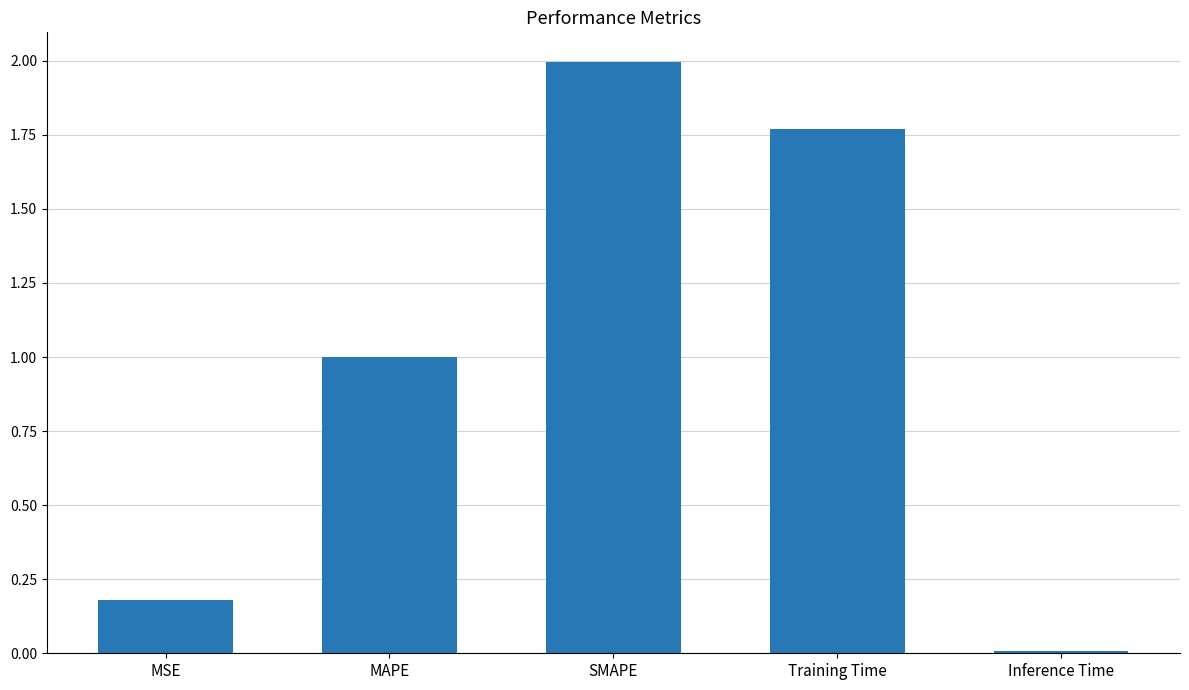

Read the value at SMAPE.

2.0